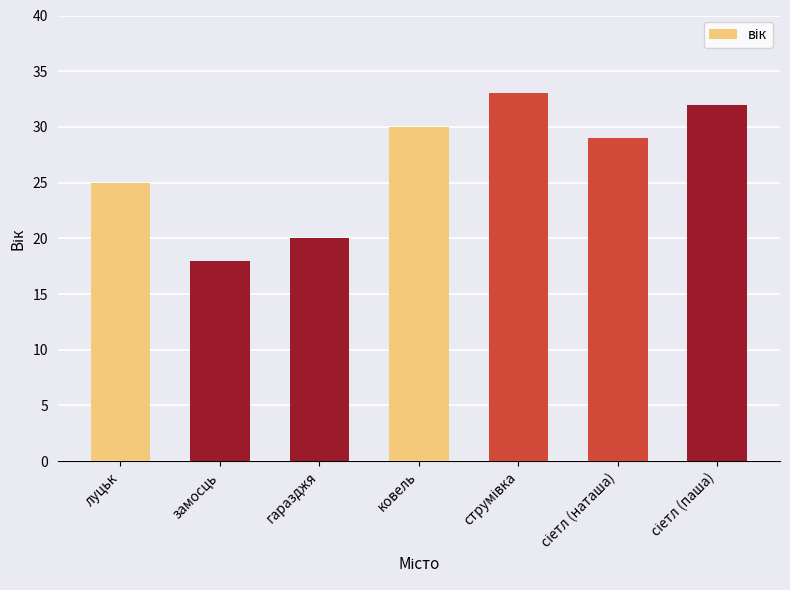

Reading left to right, transcribe all the data shown in this chart.

25	18	20	30	33	29	32